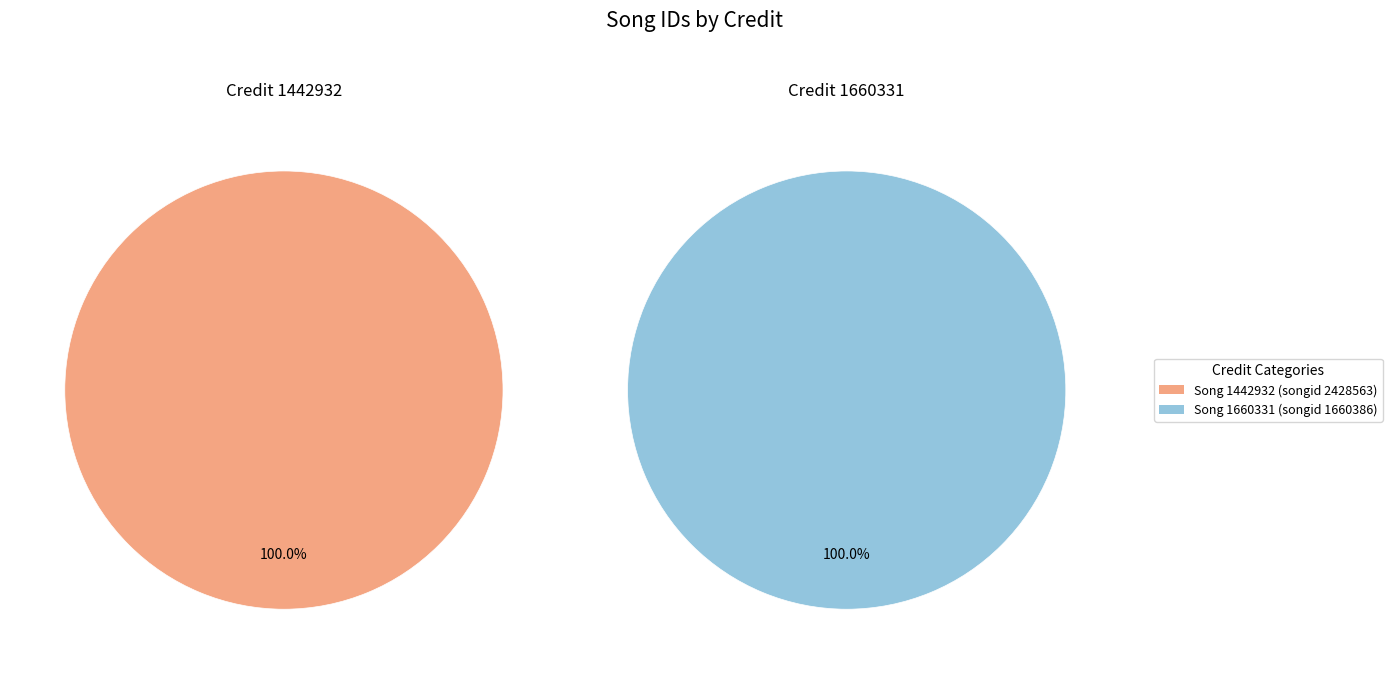

Is it true that 1442932 is 47% of the pie?

False